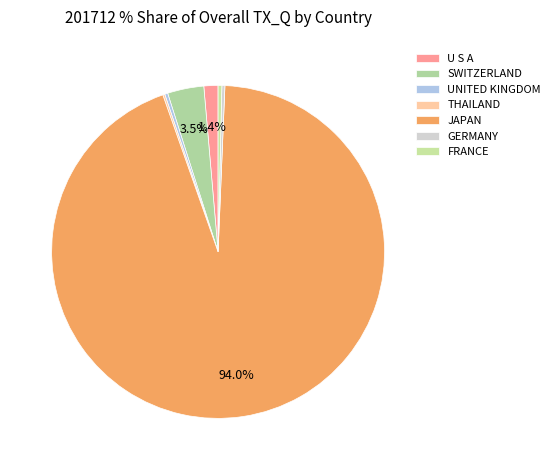

How many segments does this pie chart have?

7